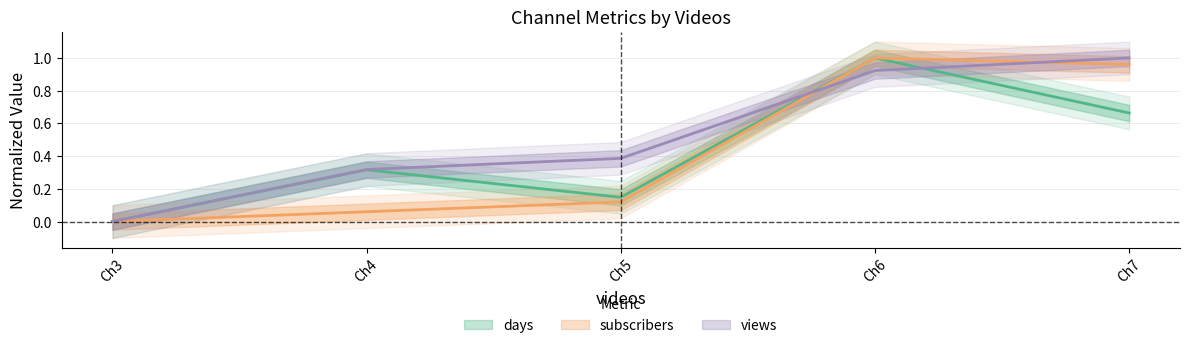

Reading right to left, extract all data points from this chart.

days: 0.7	1.0	0.1	0.3	0.0
subscribers: 1.0	1.0	0.1	0.1	0.0
views: 1.0	0.9	0.4	0.3	0.0